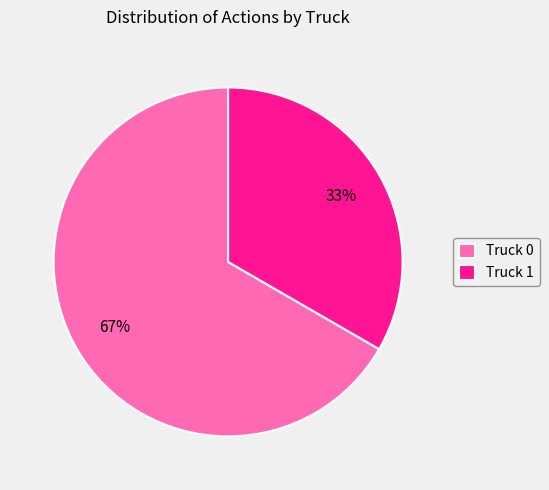

The Truck 1 slice represents 46% of the pie. True or false?

False